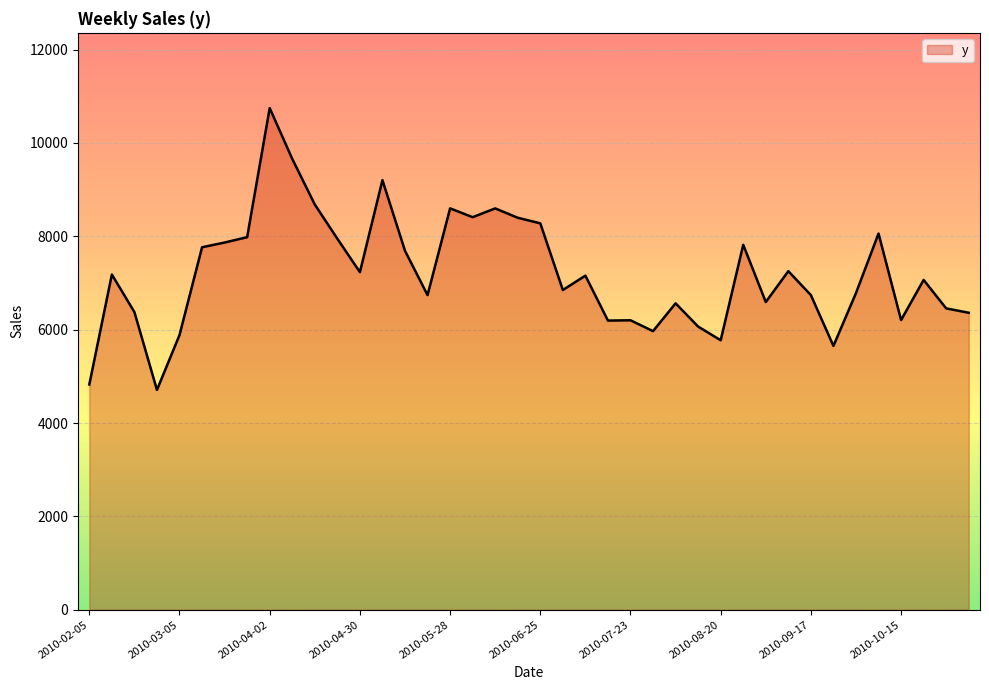

What is the maximum value shown in the chart?

10747.1